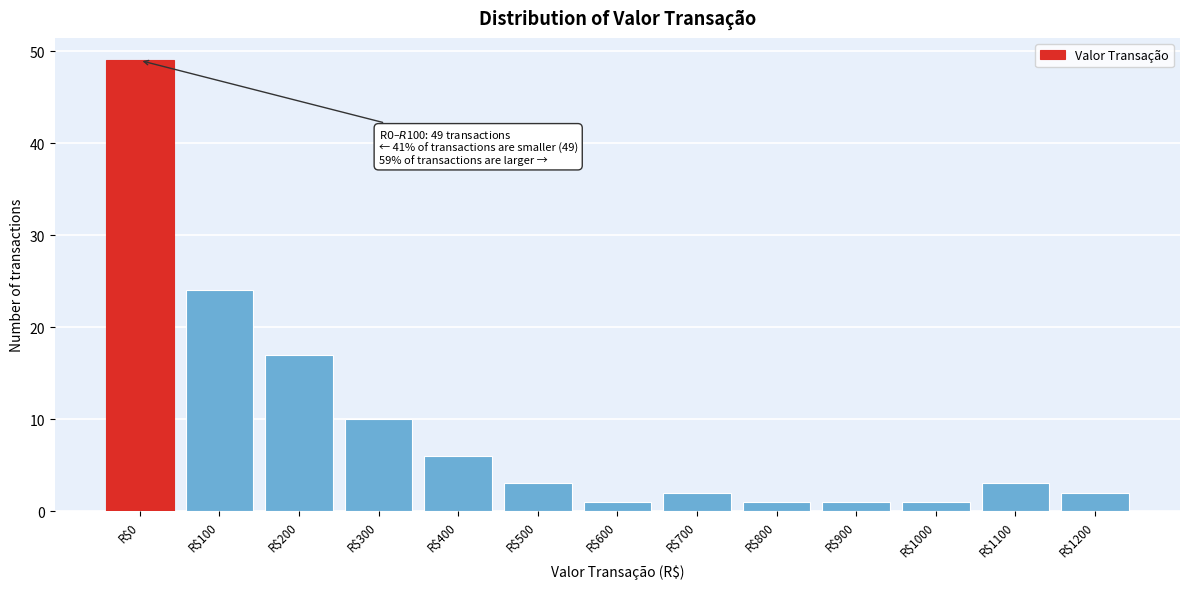

Reading left to right, what are all the values shown in this chart?

49	24	17	10	6	3	1	2	1	1	1	3	2